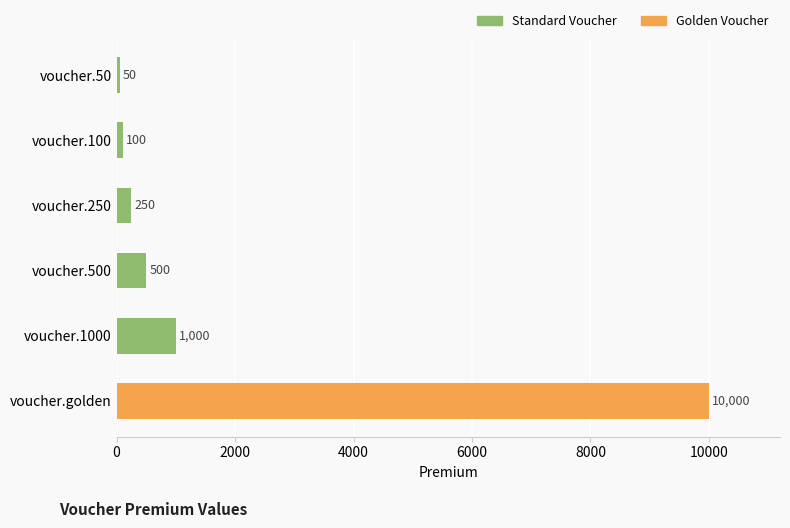

What is the greatest value displayed?

10000